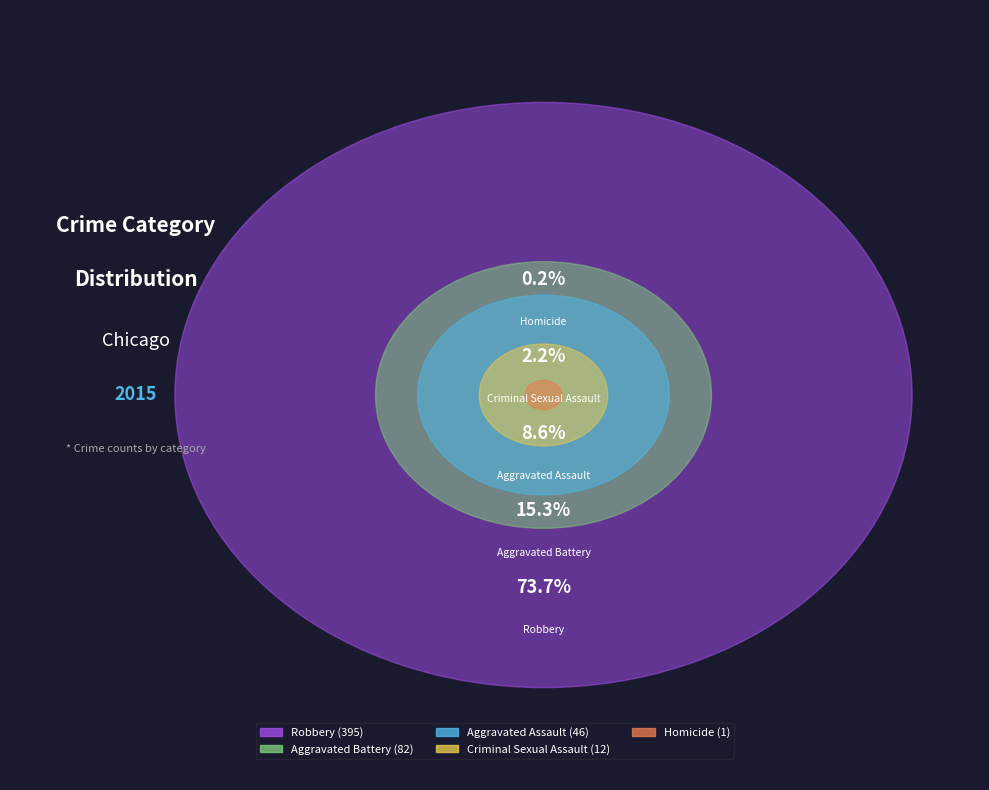

Combined, do Robbery and Aggravated Assault account for over 50%?

Yes